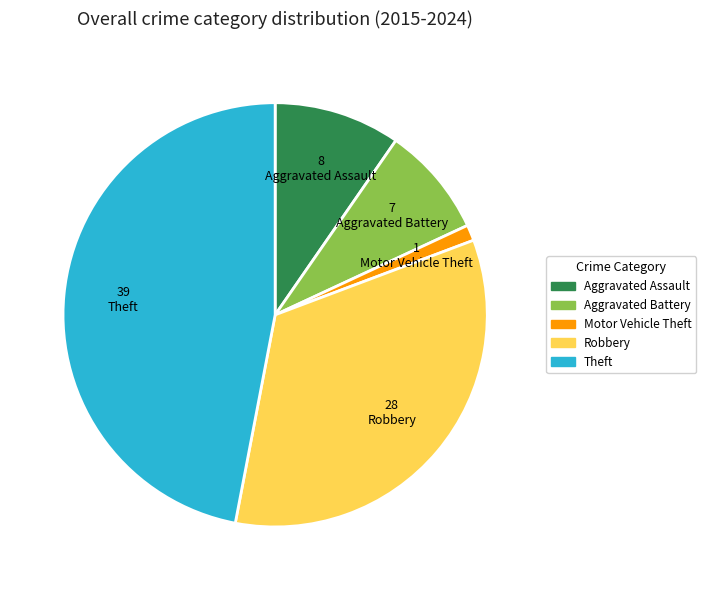

Does Motor Vehicle Theft account for over 50% of the chart?

No